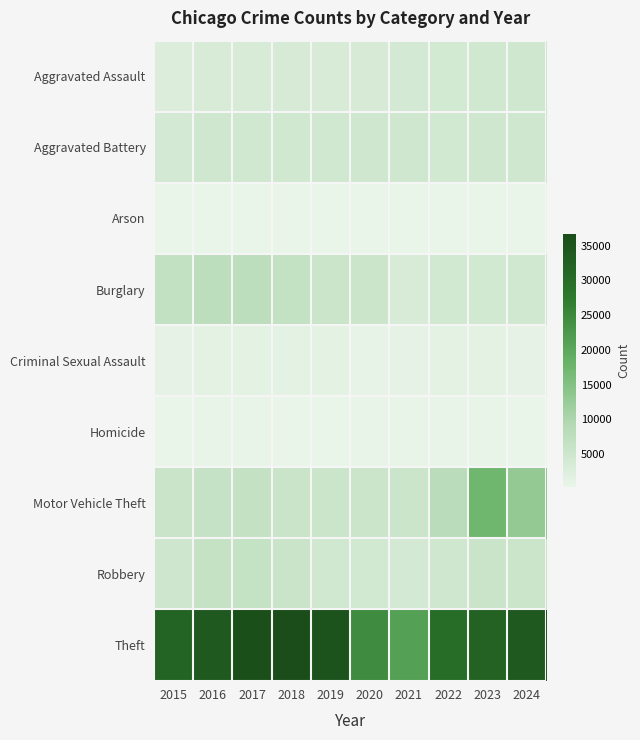

Reading left to right, transcribe all the data shown in this chart.

Aggravated Assault: 2015=2578	2016=3256	2017=3412	2018=3560	2019=3483	2020=3572	2021=4052	2022=4105	2023=4369	2024=4629
Aggravated Battery: 2015=4037	2016=4664	2017=4620	2018=4422	2019=4590	2020=4686	2021=4693	2022=4258	2023=4654	2024=4755
Arson: 2015=250	2016=305	2017=272	2018=209	2019=211	2020=334	2021=303	2022=230	2023=297	2024=277
Burglary: 2015=6901	2016=7585	2017=7582	2018=6636	2019=5409	2020=5294	2021=3208	2022=4222	2023=4262	2024=4398
Criminal Sexual Assault: 2015=1039	2016=1122	2017=1183	2018=1185	2019=1139	2020=909	2021=1010	2022=1086	2023=1087	2024=968
Homicide: 2015=273	2016=405	2017=414	2018=329	2019=291	2020=458	2021=456	2022=402	2023=375	2024=343
Motor Vehicle Theft: 2015=5651	2016=6184	2017=6560	2018=5644	2019=5299	2020=5222	2021=5376	2022=8144	2023=17334	2024=12942
Robbery: 2015=4991	2016=6330	2017=6431	2018=5536	2019=4459	2020=4241	2021=3994	2022=4680	2023=5523	2024=5356
Theft: 2015=32061	2016=34180	2017=36127	2018=36683	2019=35402	2020=24631	2021=21254	2022=30301	2023=32207	2024=34029